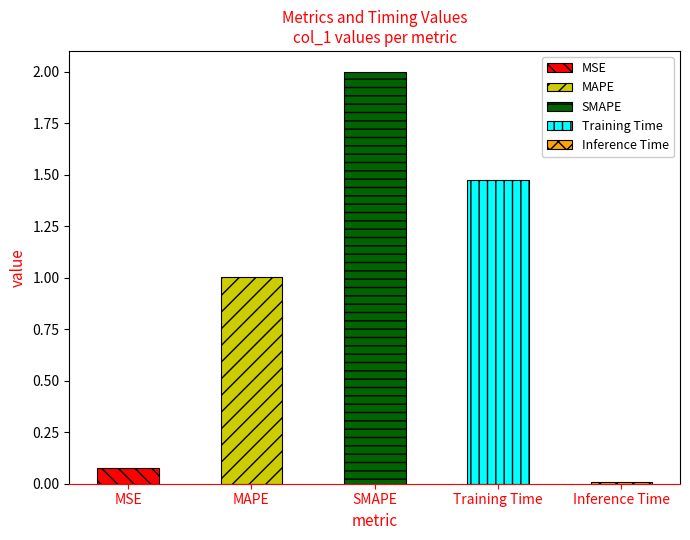

What is the difference between the second highest and minimum values?

1.5